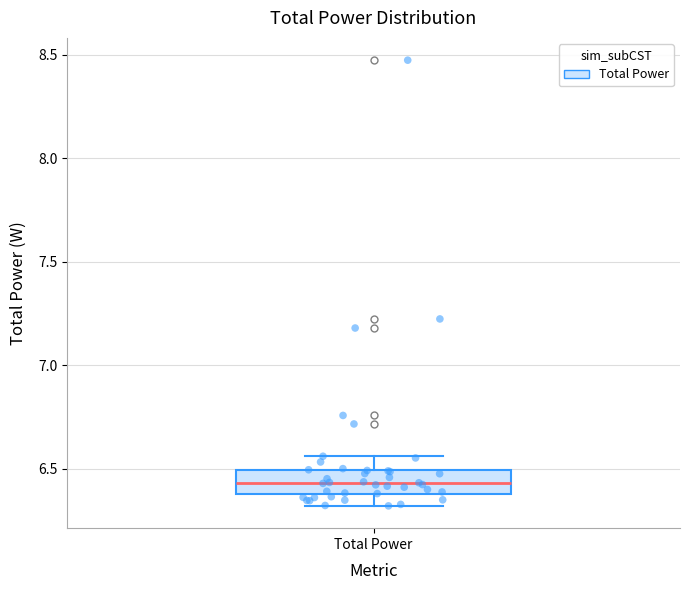

Transcribe this box plot: give where the median line is, the range the box spans, and where the two whiskers end, as read against the y-axis. The values are not printed on the chart, so give them approximately, as read against the axis.

median 6.45, box 6.40 to 6.50, whiskers 6.30 to 6.55